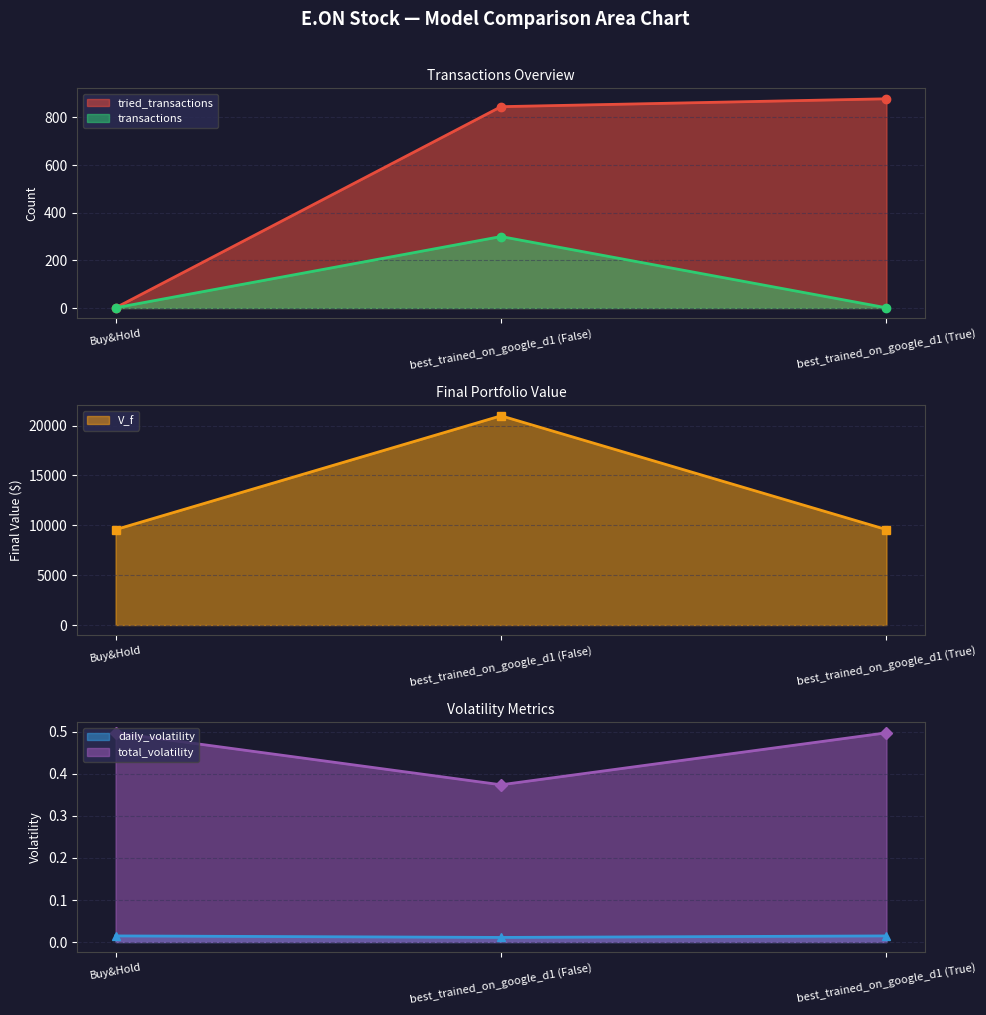

Which series has the largest total across all categories?

daily_volatility